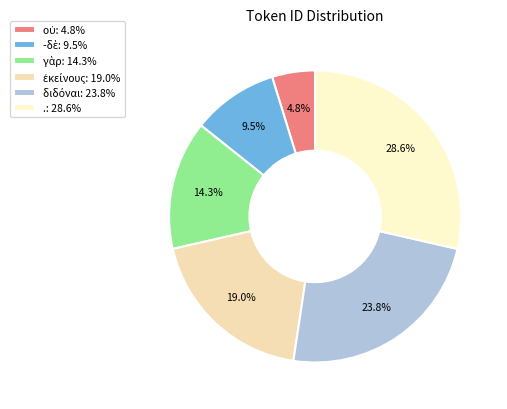

How many segments does this pie chart have?

6